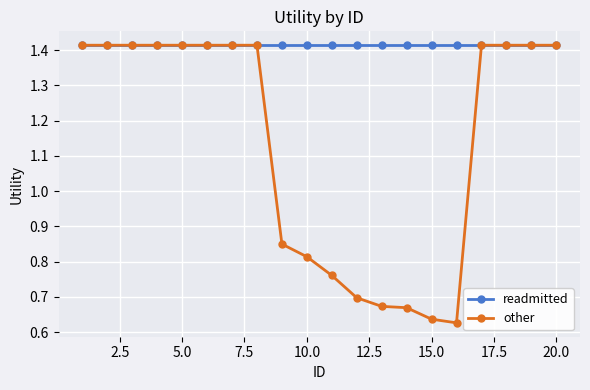

Does the chart display data point markers on the line(s)?

Yes